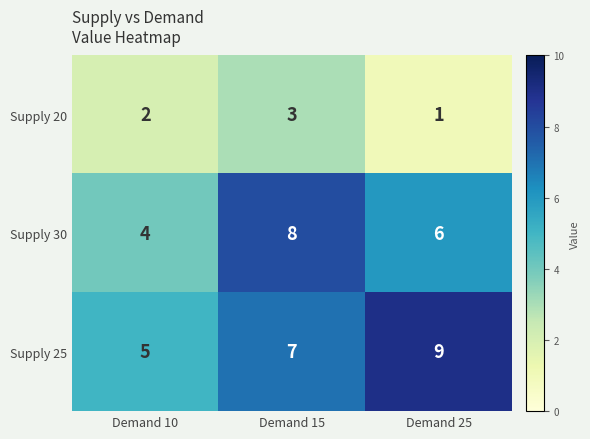

List the series in order of their overall mean, lowest first.

Supply 20, Supply 30, Supply 25